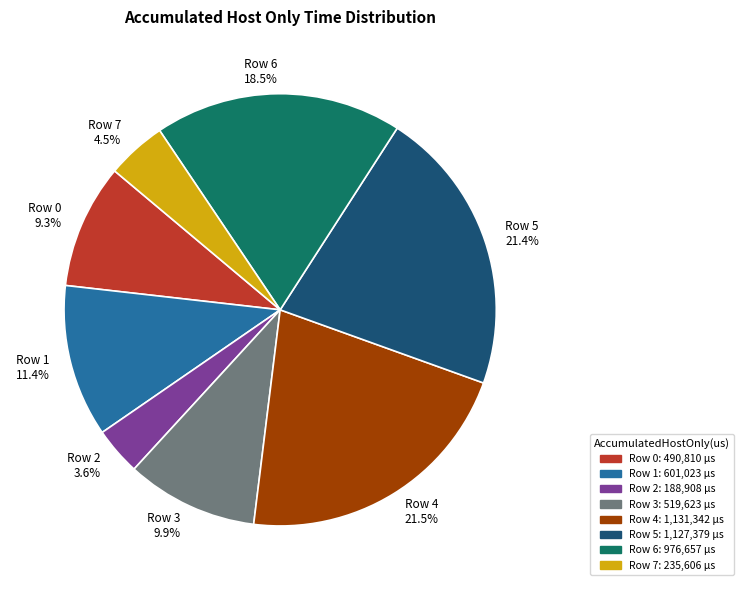

To the nearest percent, what is the difference between the largest and smallest slice percentages?

18%